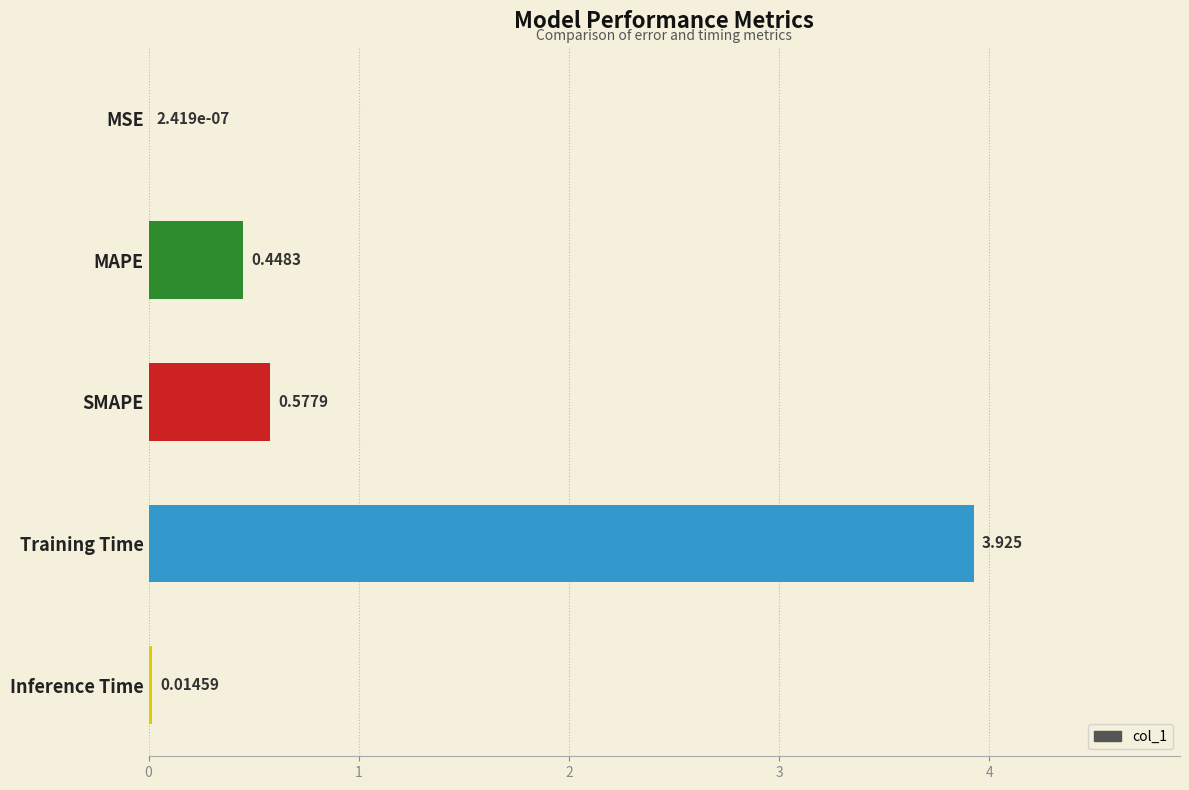

Where is the data nearest to the value 1?

SMAPE